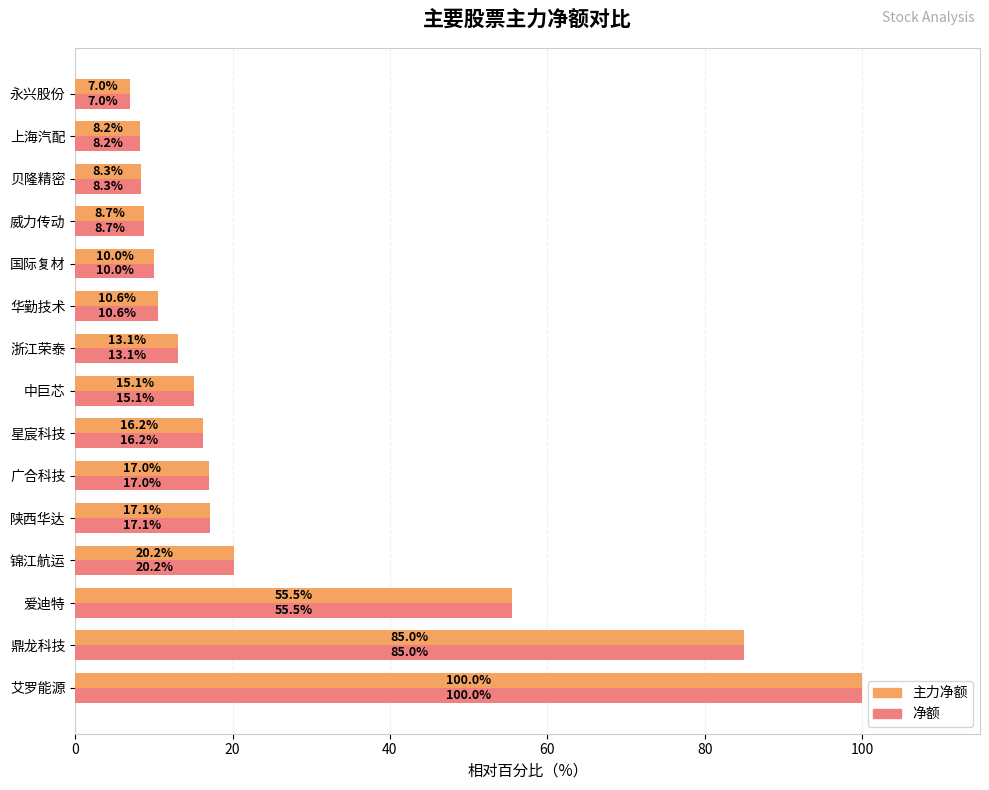

What is the greatest value displayed?

100.0